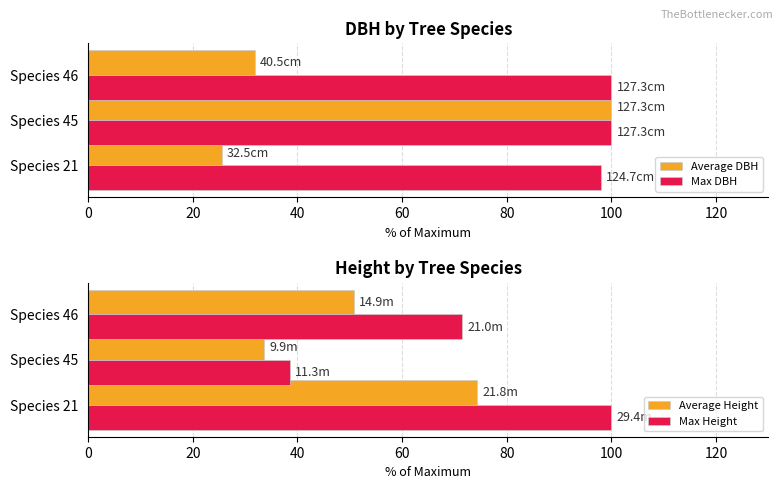

What is the sum of all Average DBH values?

157.3